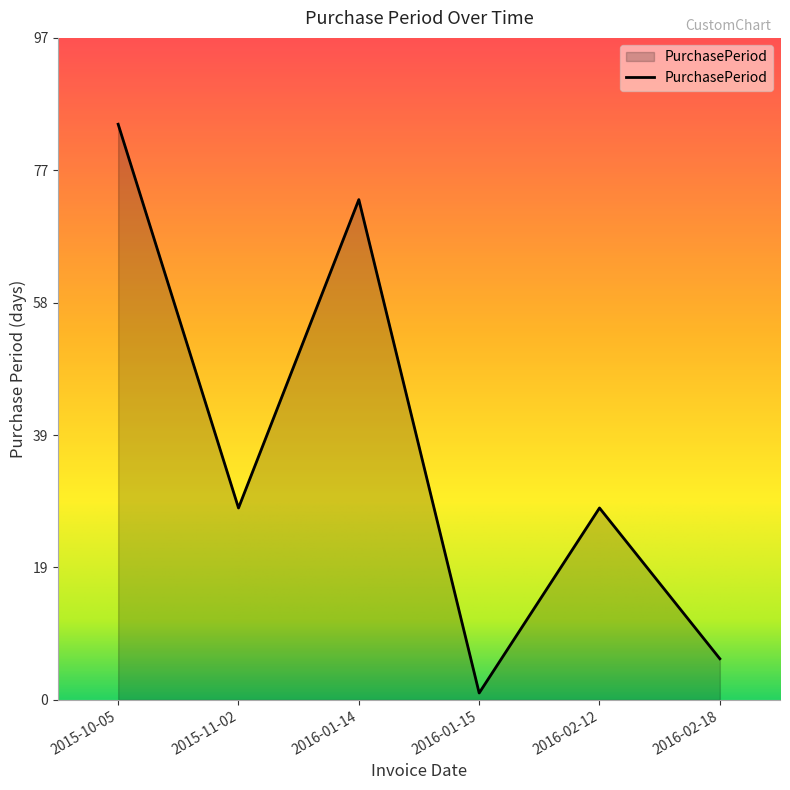

The value at 2015-11-02 is 46. True or false?

False